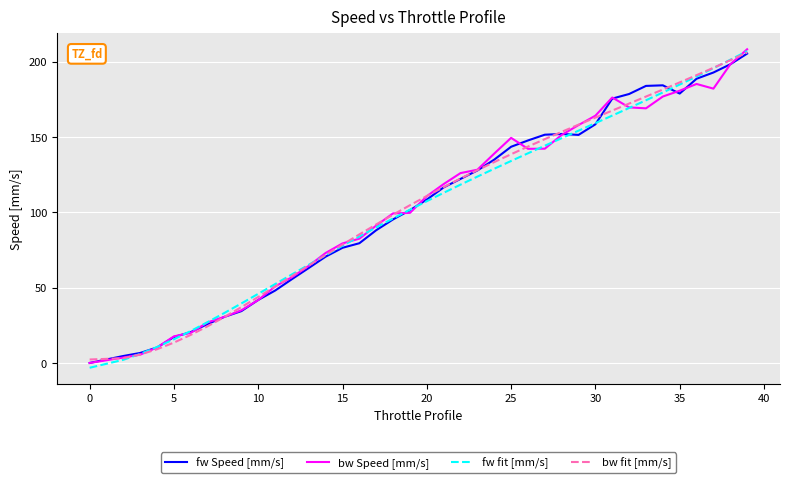

What is the greatest value displayed?

208.2